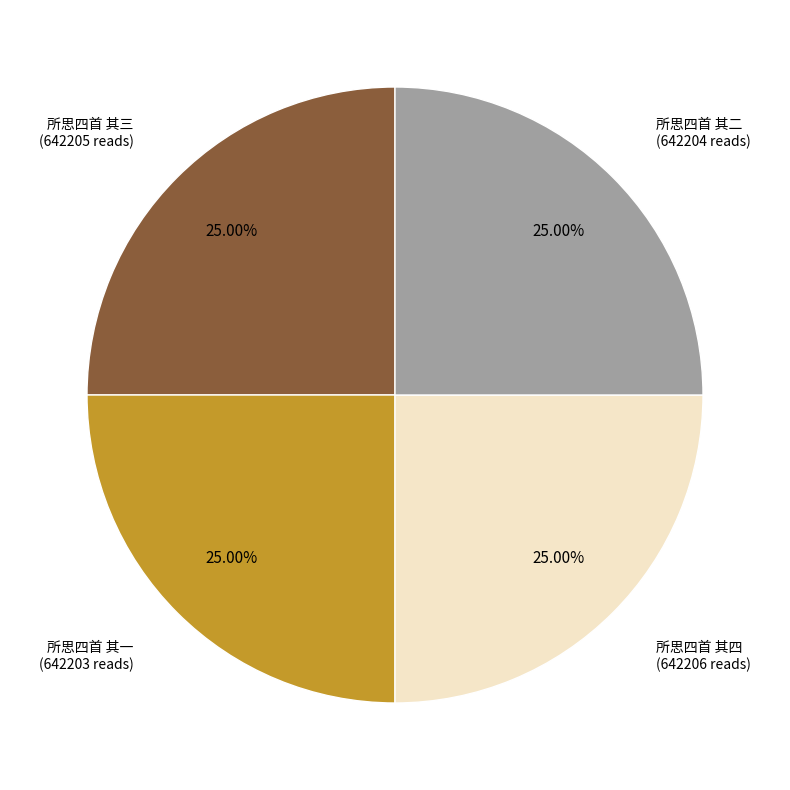

What is the ratio of the value at 所思四首 其四 to the value at 所思四首 其二?

1.0